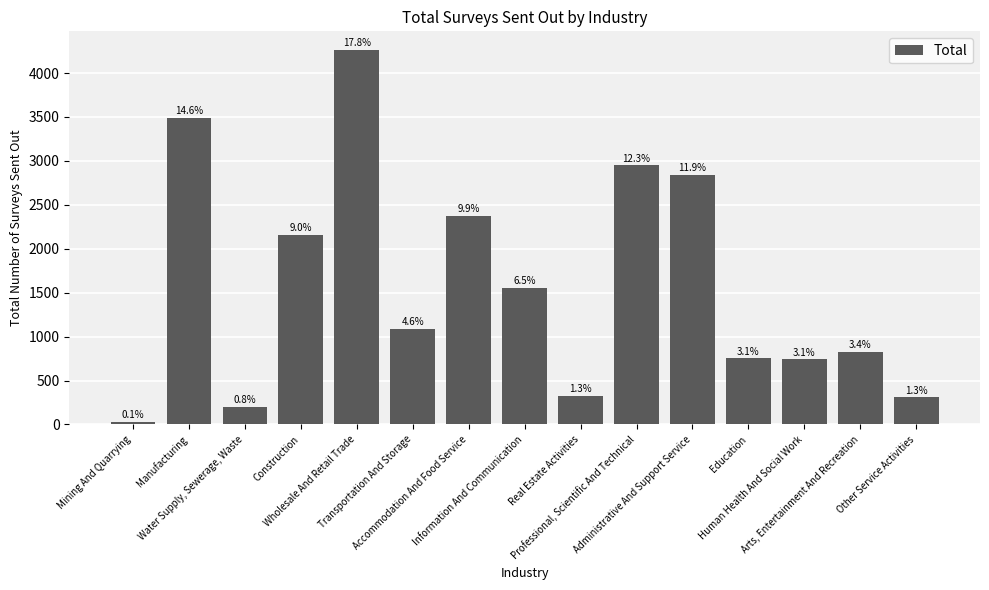

Where is the data nearest to the value 2147?

Construction